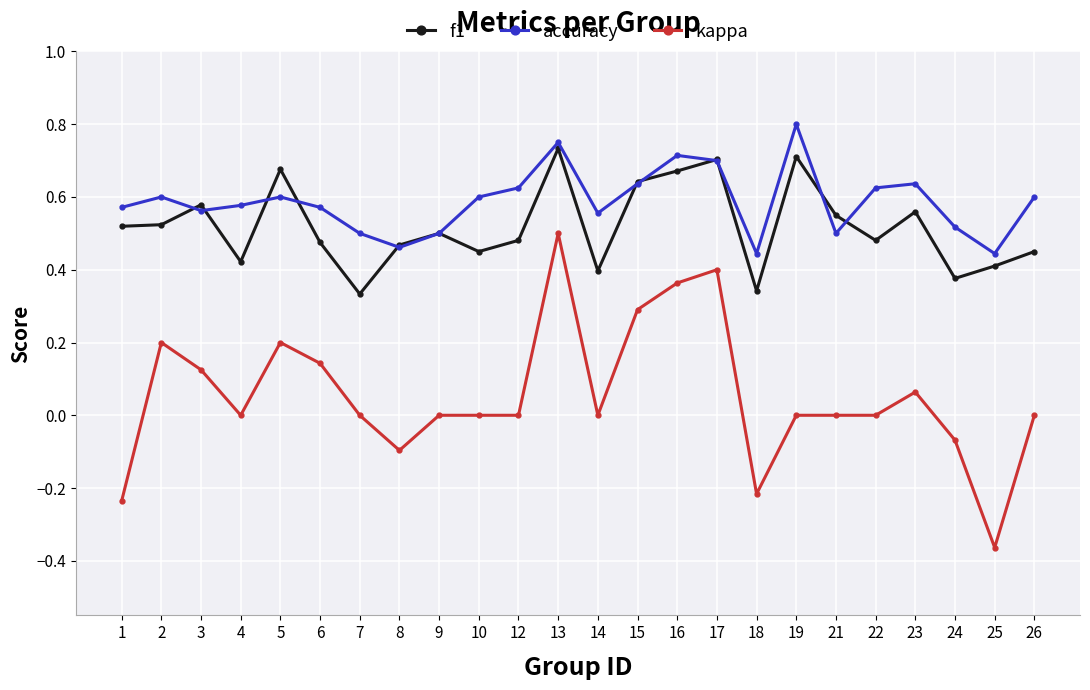

What is the total value across all series at 4?

1.0